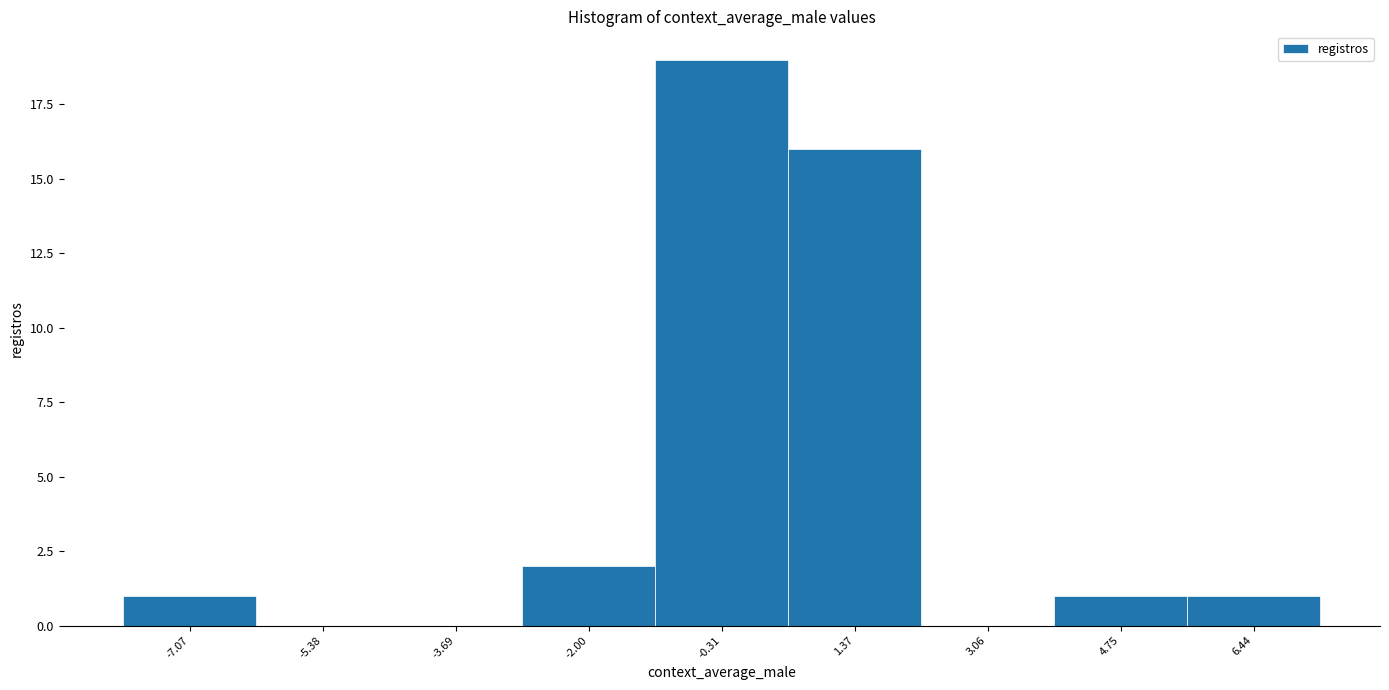

Reading left to right, transcribe this chart: for each bar, give the range it covers on the x-axis and its height. Neither the bar edges nor the heights are printed on the chart, so give them approximately, as read against the axes.

-8.0 to -6.2: 1
-6.2 to -4.6: 0
-4.6 to -2.8: 0
-2.8 to -1.2: 2
-1.2 to 0.6: 19
0.6 to 2.2: 16
2.2 to 4.0: 0
4.0 to 5.6: 1
5.6 to 7.2: 1